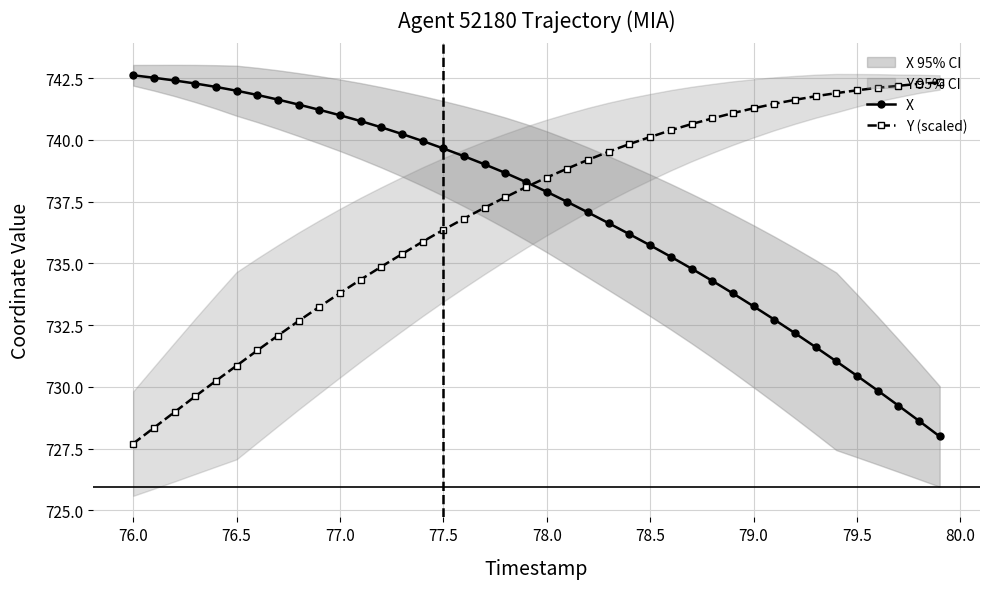

What is the maximum value for Y (scaled)?

742.3